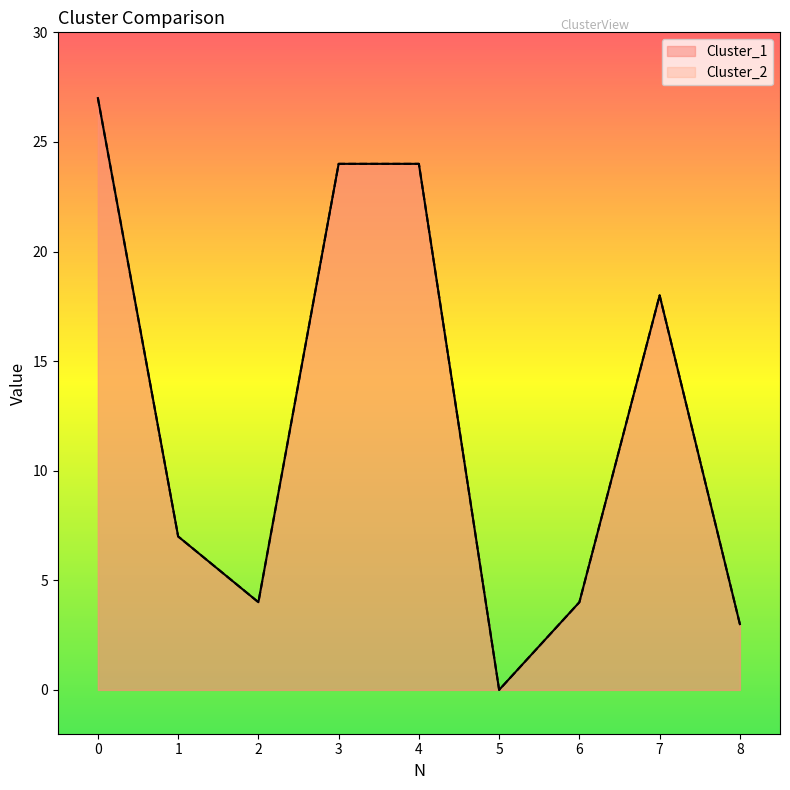

How many lines are shown in the chart?

2